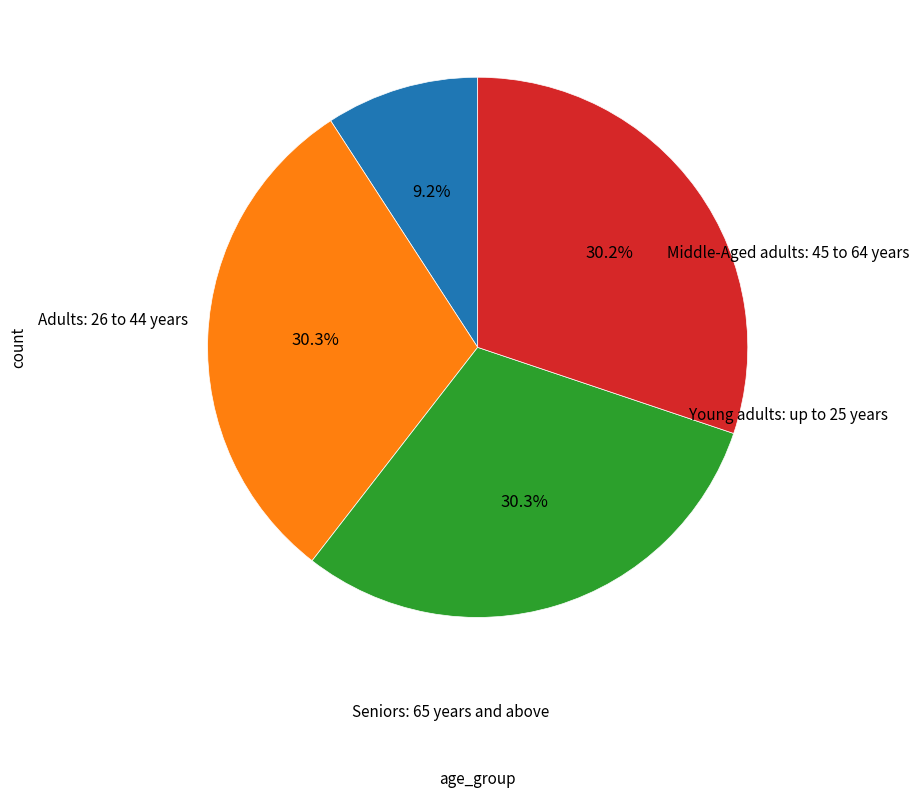

Does any single category account for the majority?

No